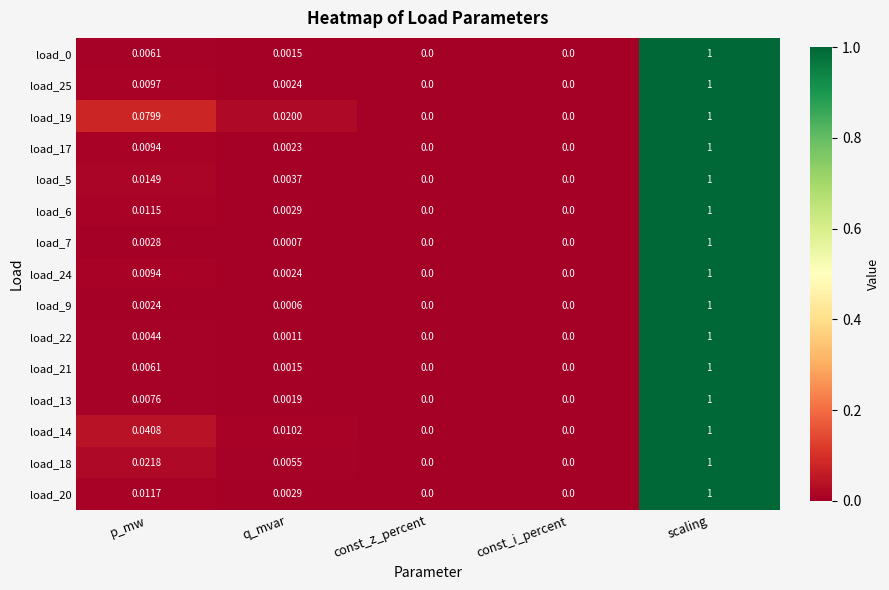

How many series are shown in this chart?

15